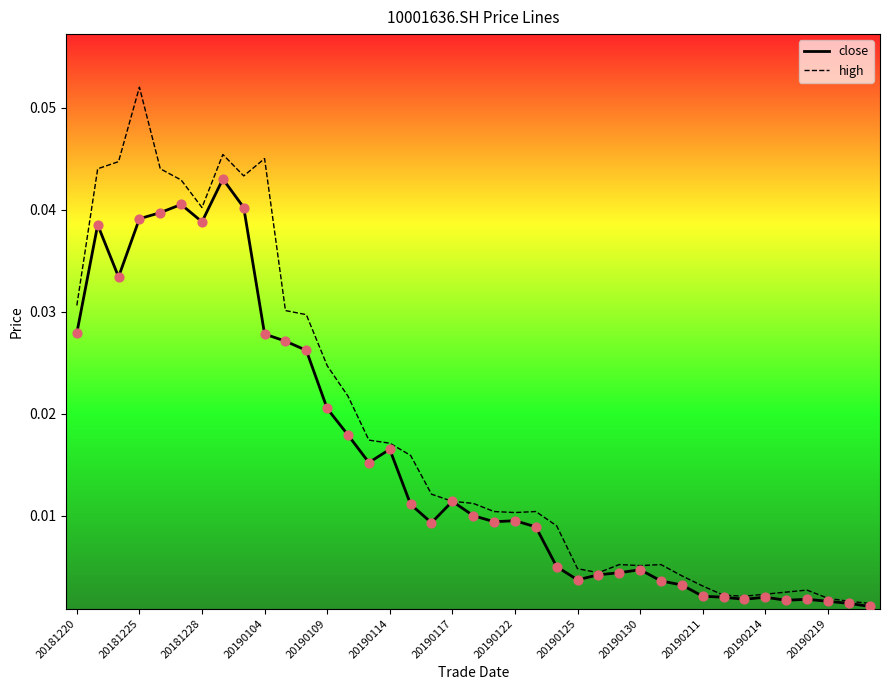

What are all the series names shown in the legend?

close, high